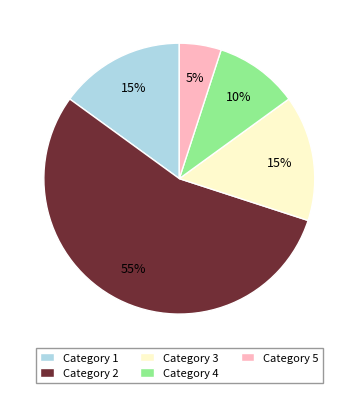

Which category has the smallest portion of the pie?

Category 5